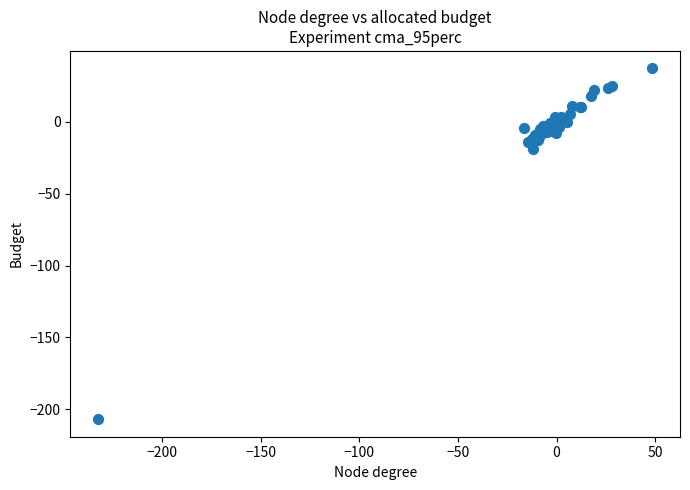

What Y value in the scatter plot is closest to -84?

-18.6